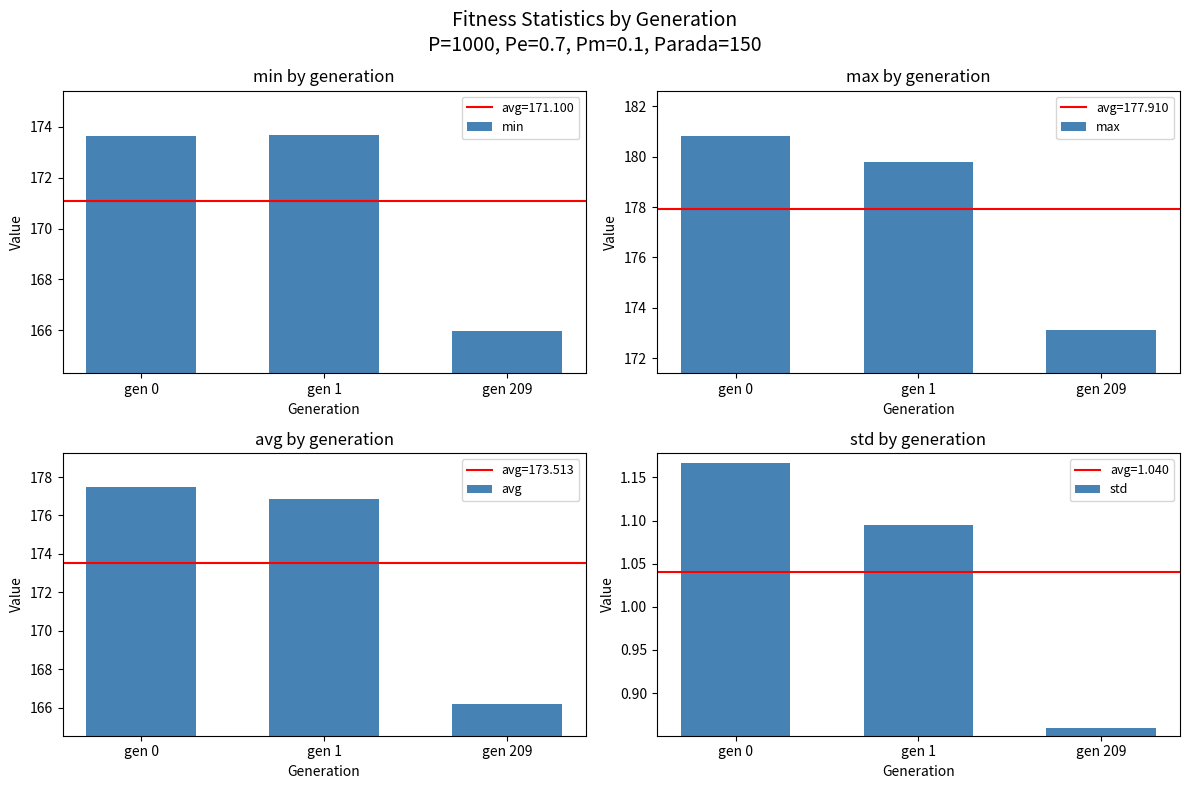

Rank the categories by min value from lowest to highest.

gen 209, gen 0, gen 1